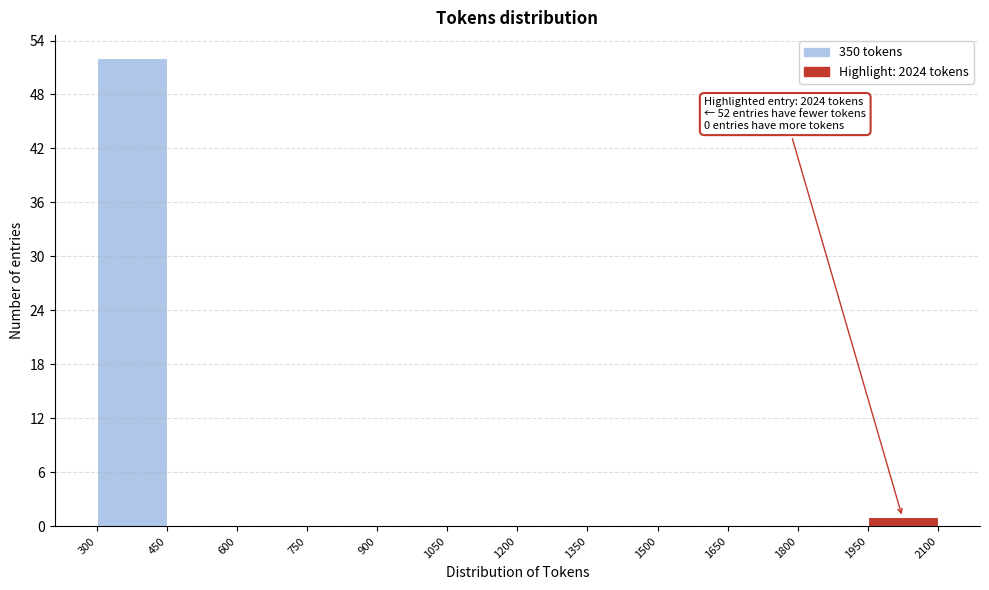

Which range on the x-axis has the tallest bar?

300 to 450